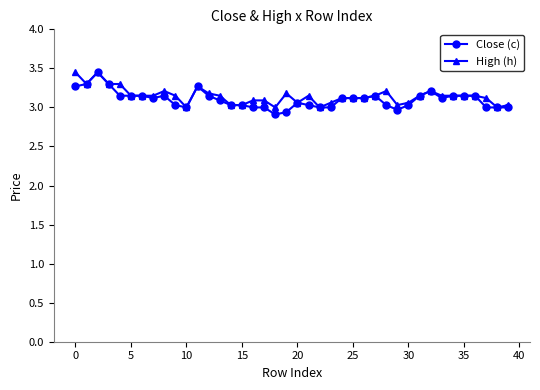

At how many categories does at least one series exceed 2?

40